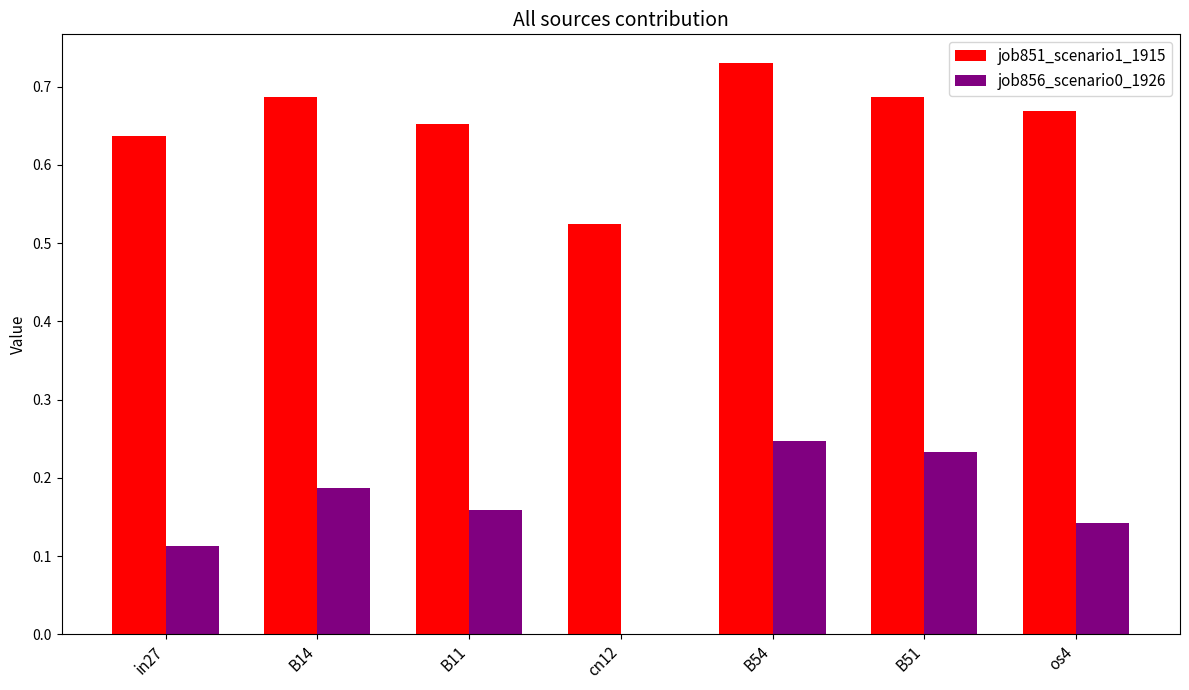

Which series changed the most between in27 and B54?

job856_scenario0_1926